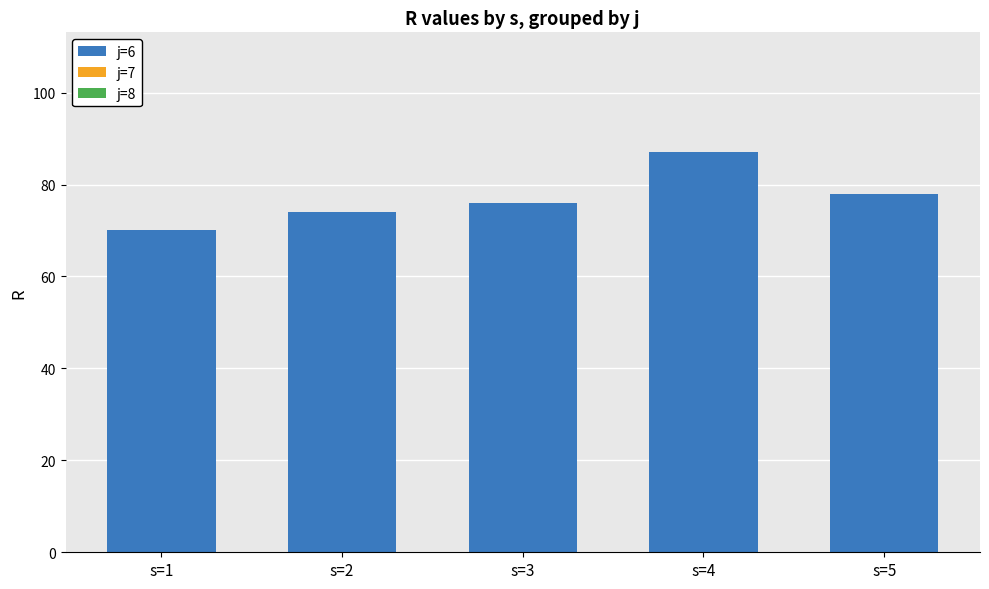

Reading right to left, extract all data points from this chart.

78	87	76	74	70